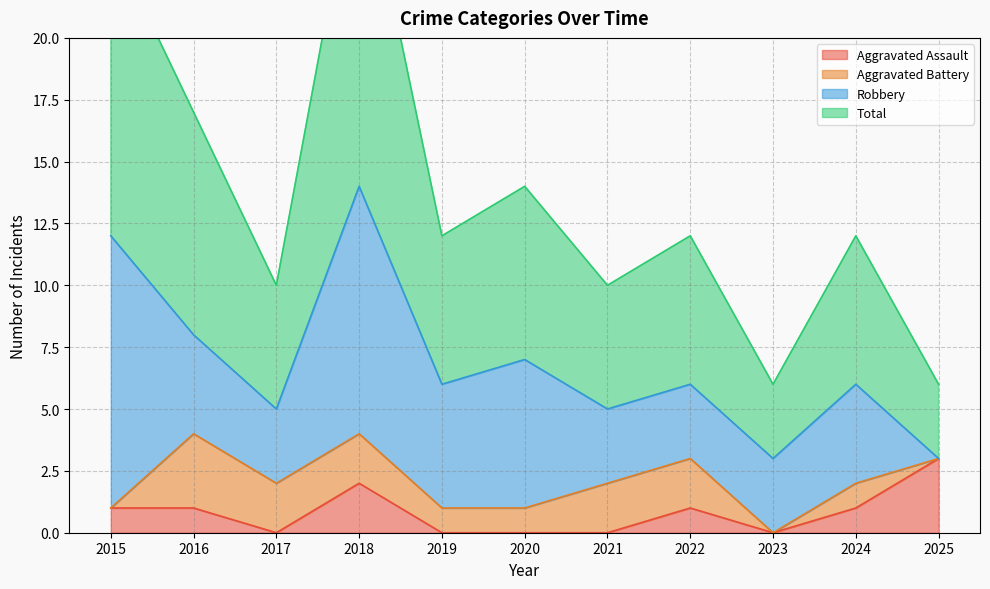

Which series has the widest spread of values?

Total